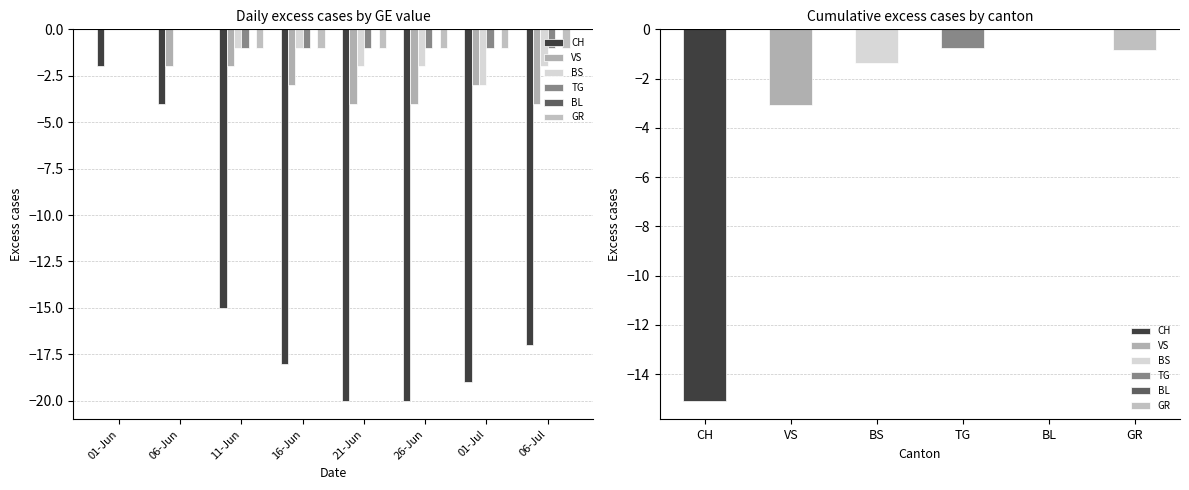

Reading left to right, what are all the values shown in this chart?

CH: -2	-4	-15	-18	-20	-20	-19	-17
VS: 0	-2	-2	-3	-4	-4	-3	-4
BS: 0	0	-1	-1	-2	-2	-3	-2
TG: 0	0	-1	-1	-1	-1	-1	-1
BL: 0	0	0	0	0	0	0	0
GR: 0	0	-1	-1	-1	-1	-1	-1